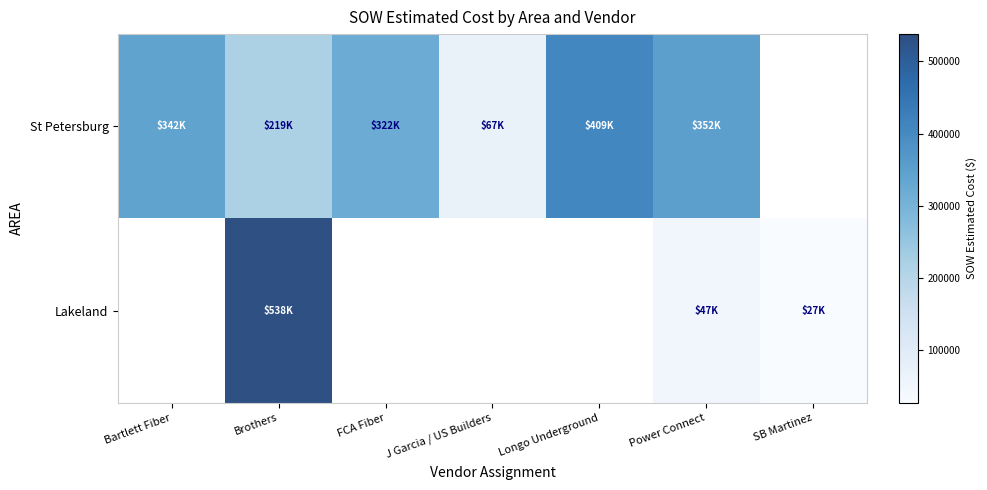

At which category is the sum across all series the highest?

Brothers